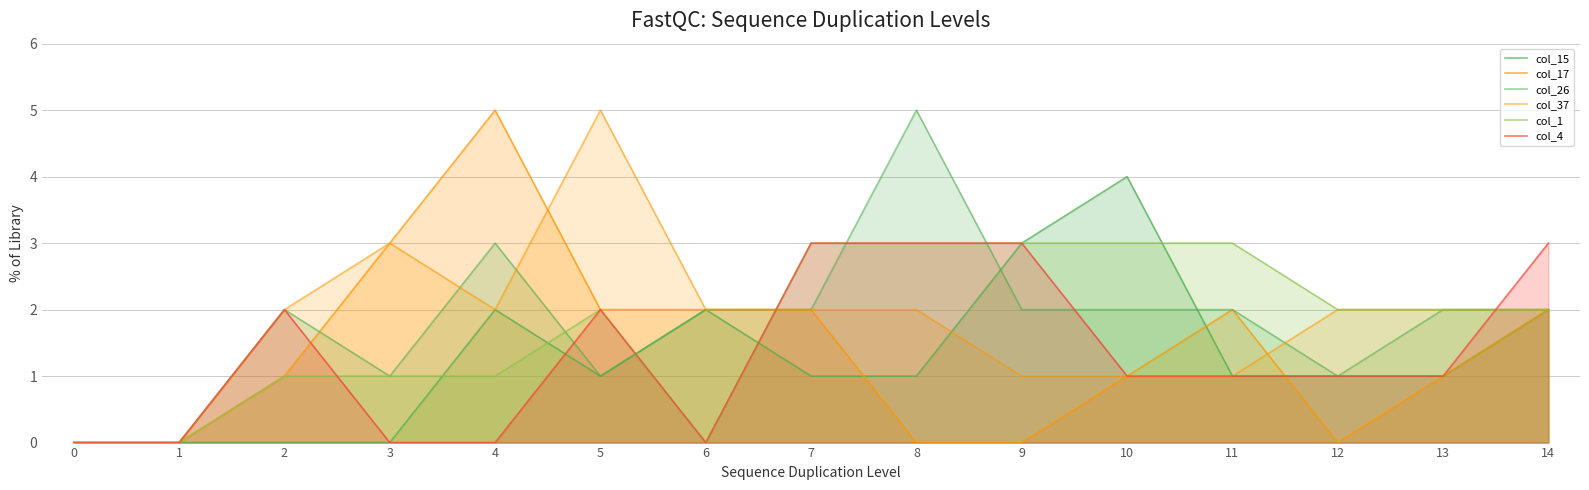

At which category does col_37 reach its first local peak?

3